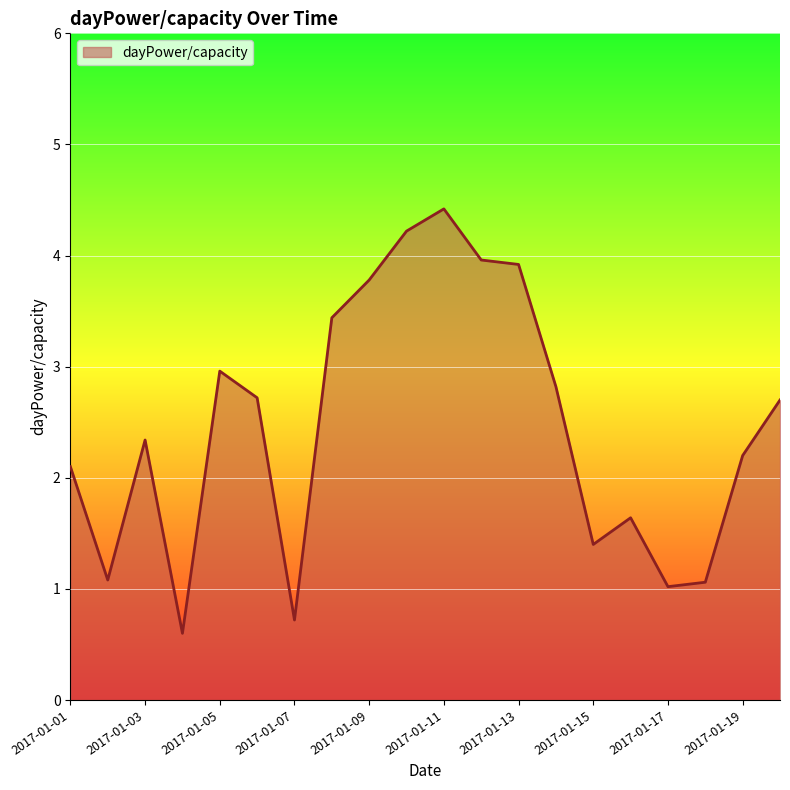

What is the difference between the maximum and minimum values?

3.8